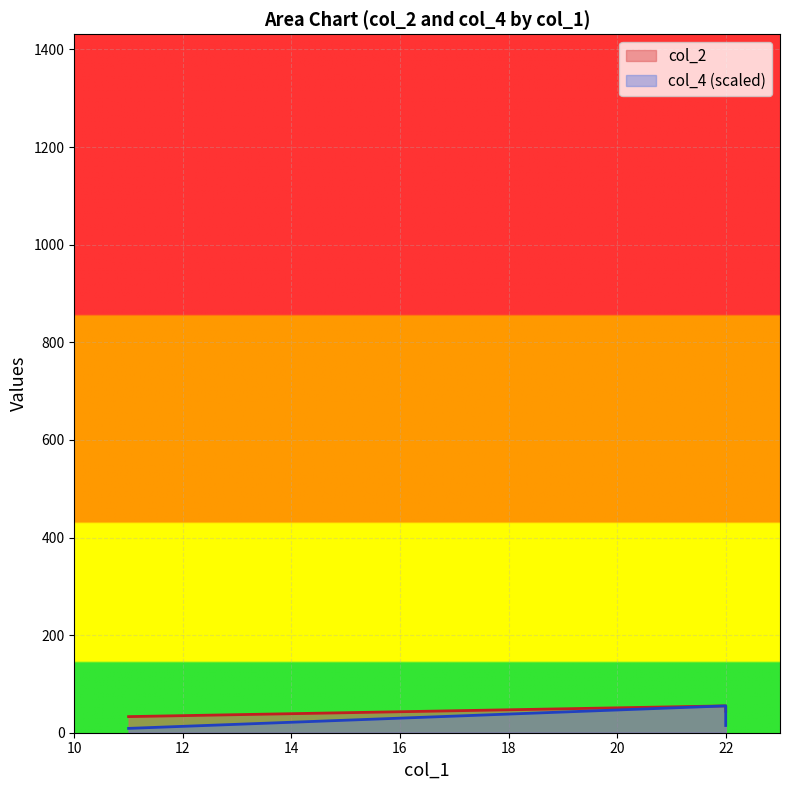

How many values in the col_2 series exceed 44?

1